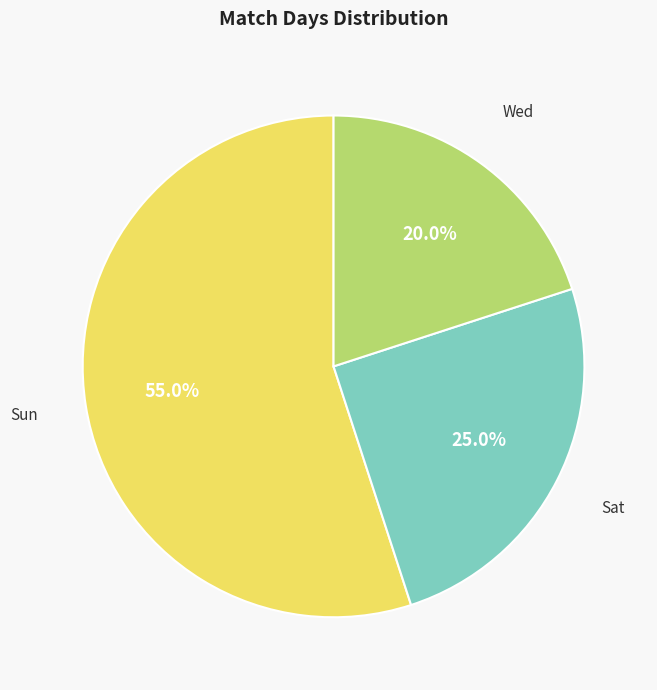

Count the number of slices in the pie.

3